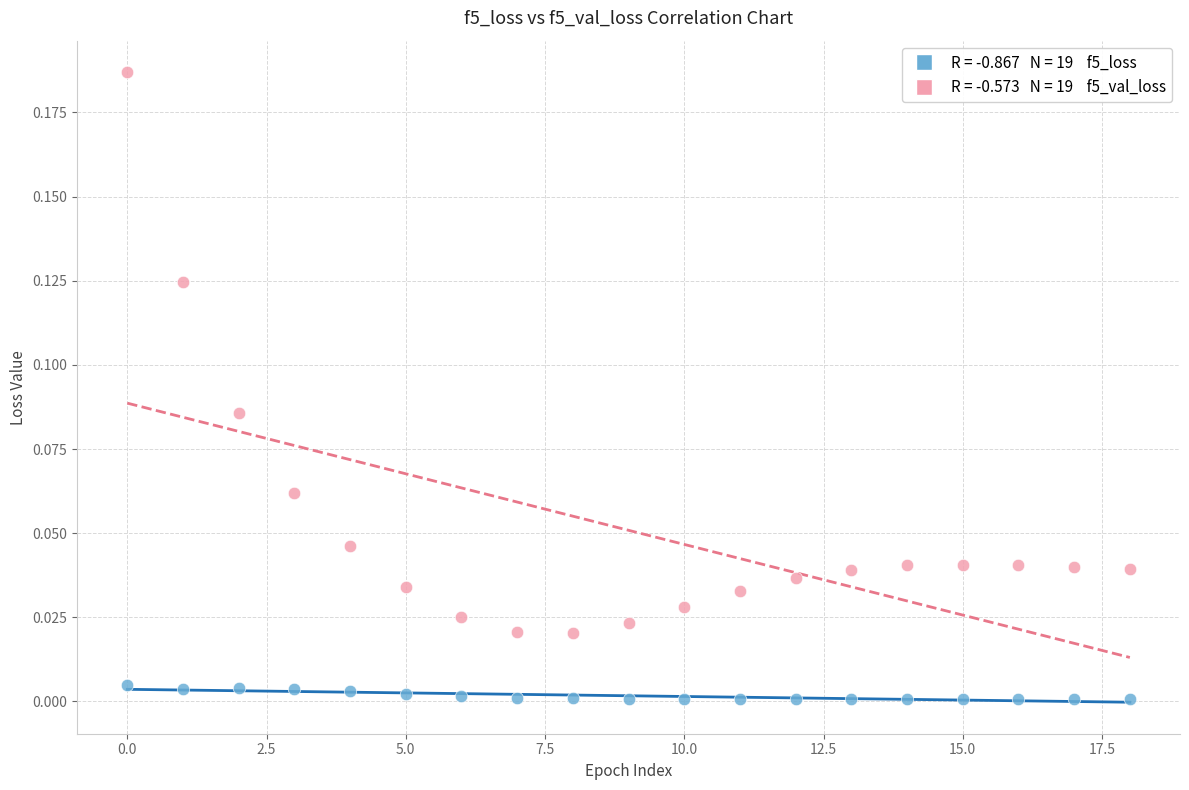

Count the number of points in this scatter plot.

38